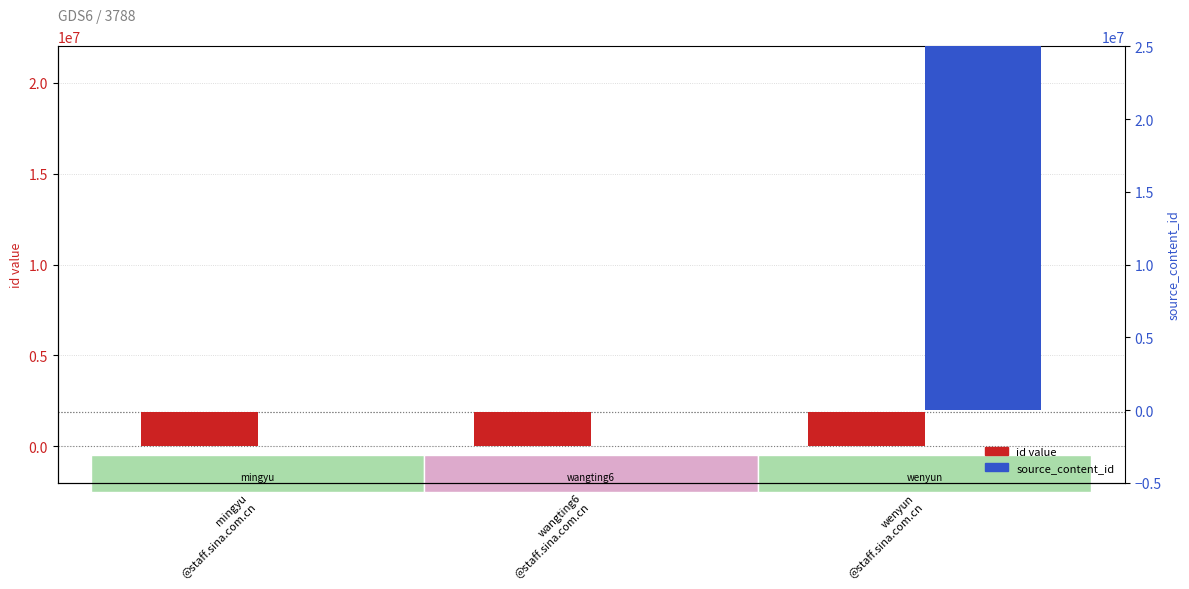

True or false: source_content_id has a value of 10027526556770 at mingyu
@staff.sina.com.cn.

False